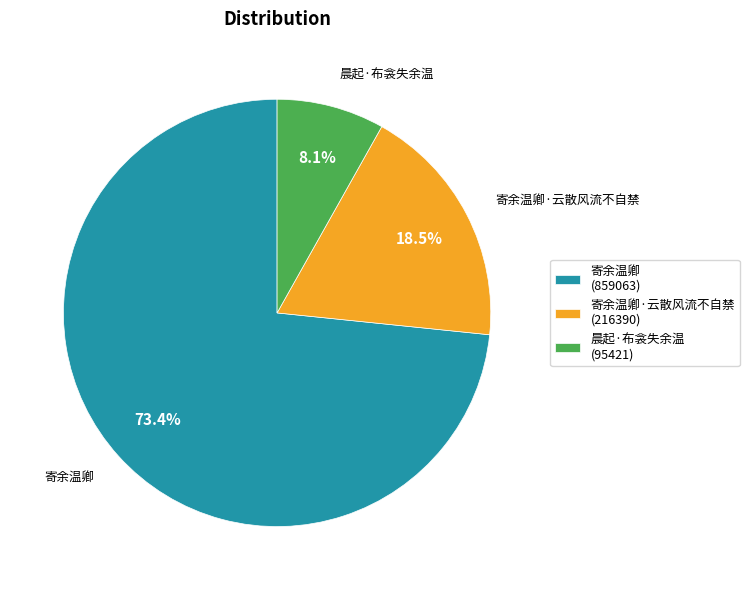

What is the ratio of the value at 寄余温卿·云散风流不自禁 (216390) to the value at 寄余温卿 (859063)?

0.3